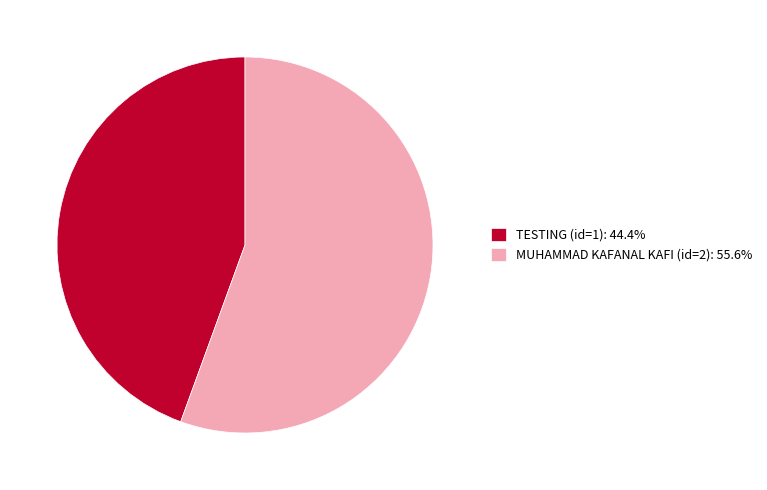

What is the ratio of the value at TESTING (id=1): 44.4% to the value at MUHAMMAD KAFANAL KAFI (id=2): 55.6%?

0.8